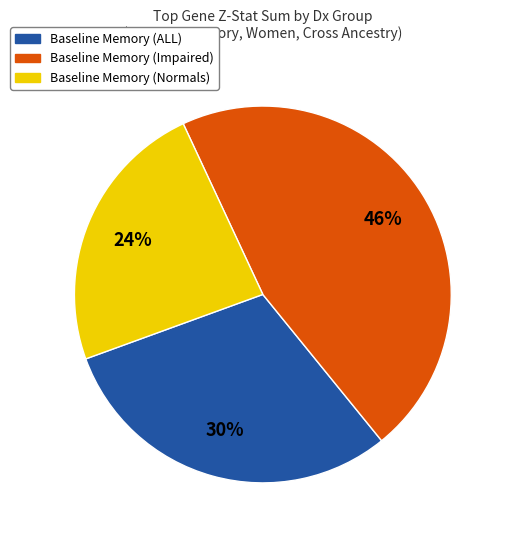

Is the sum of Baseline Memory (Impaired) and Baseline Memory (ALL) greater than half?

Yes